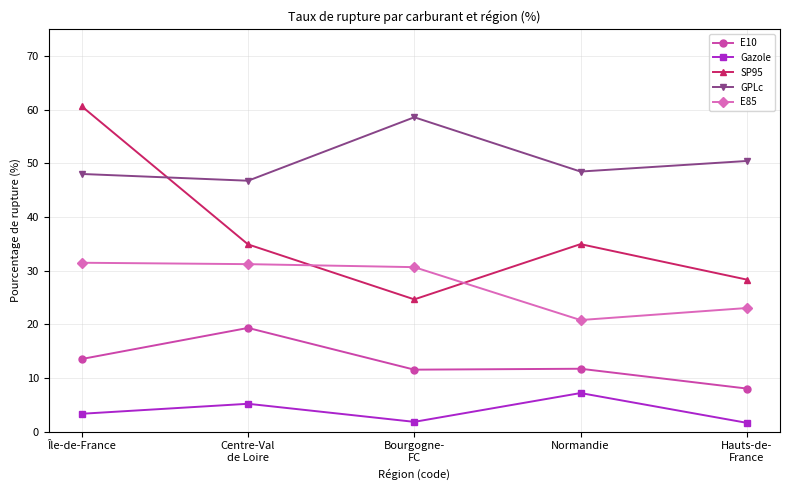

List the series in order of their overall mean, lowest first.

Gazole, E10, E85, SP95, GPLc